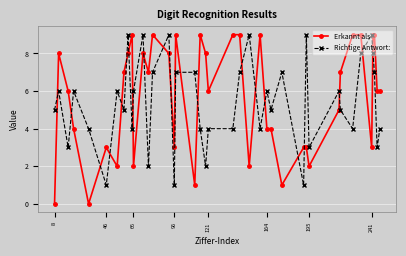

What is the maximum value shown in the chart?

9